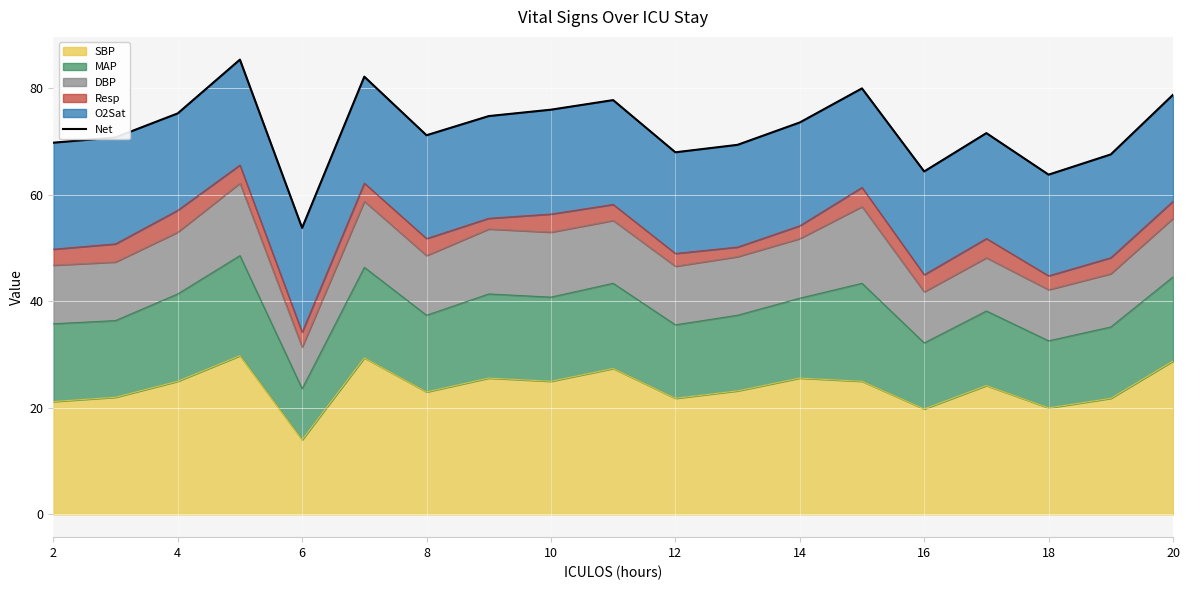

Which category has the lowest value in the SBP series?

6